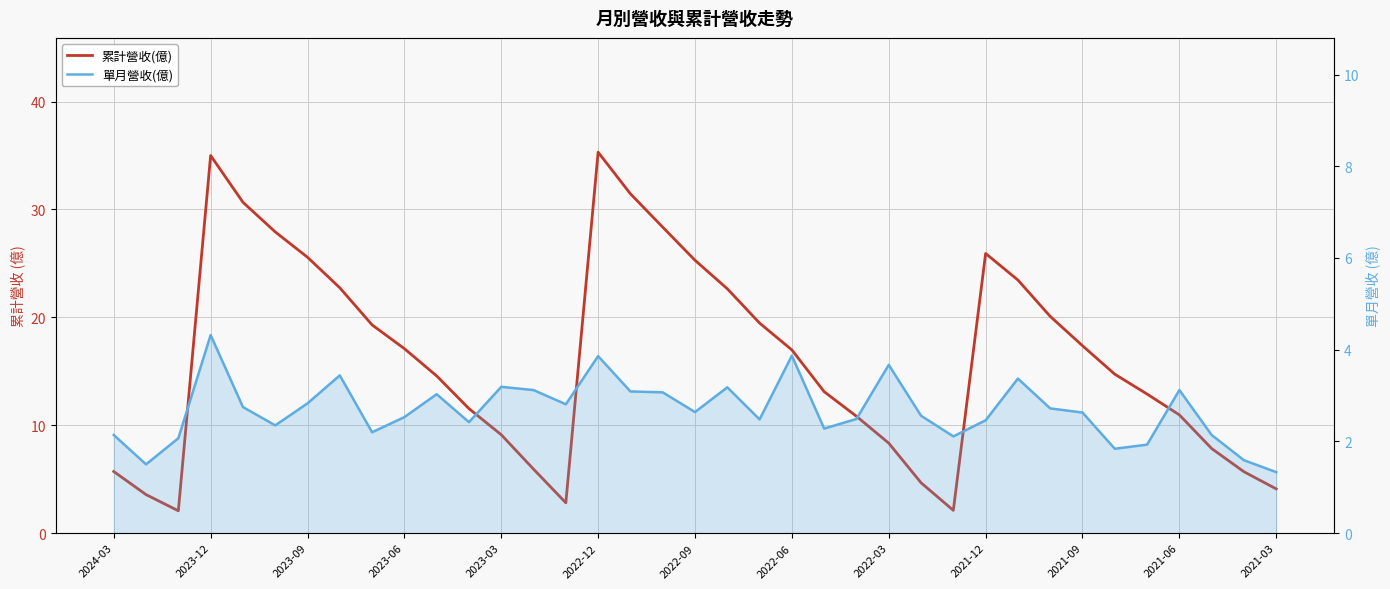

Count the number of data series in this chart.

2